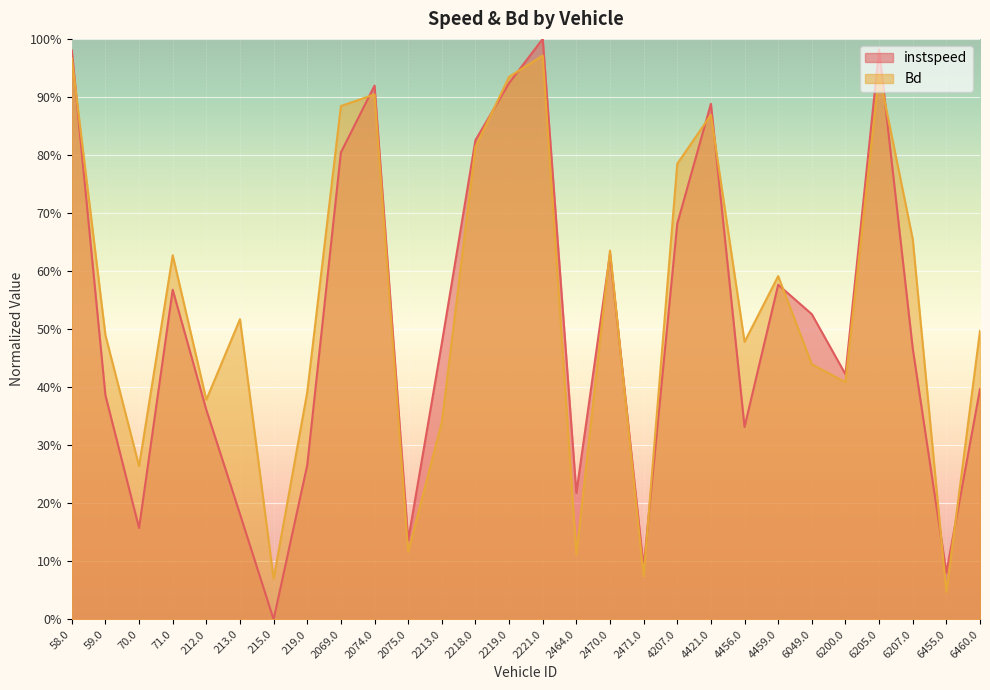

What is the average value of the instspeed series?

0.5